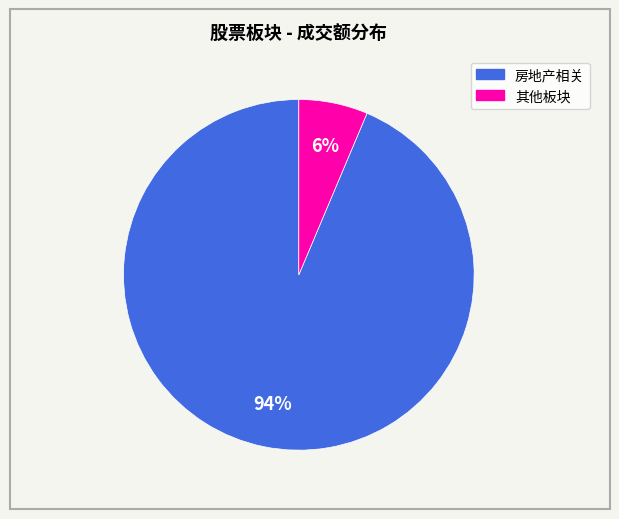

Is there any slice that represents more than half of the pie?

Yes